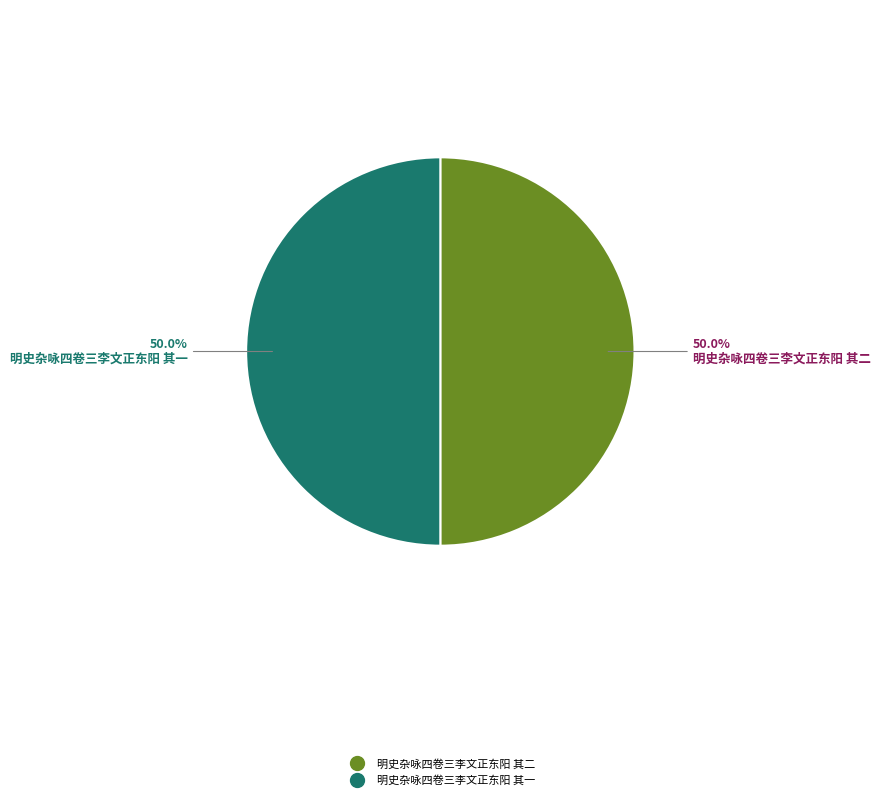

What is the total percentage of 明史杂咏四卷三李文正东阳 其一 and 明史杂咏四卷三李文正东阳 其二?

100.0%